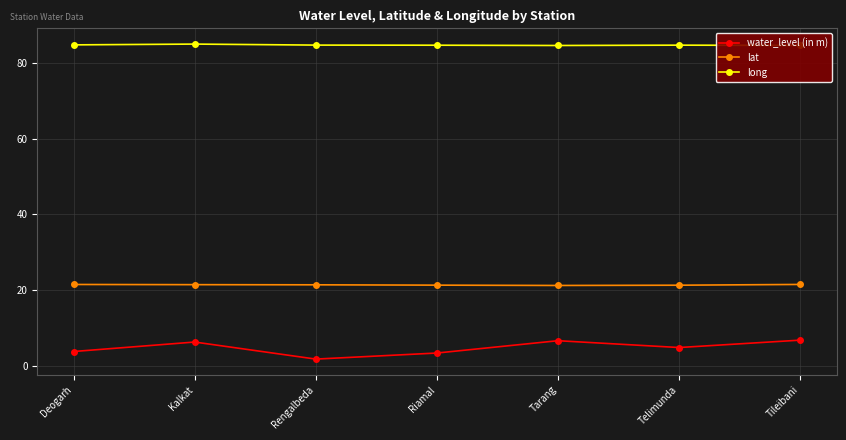

What is the difference between the maximum and second lowest values in the long series?

0.3